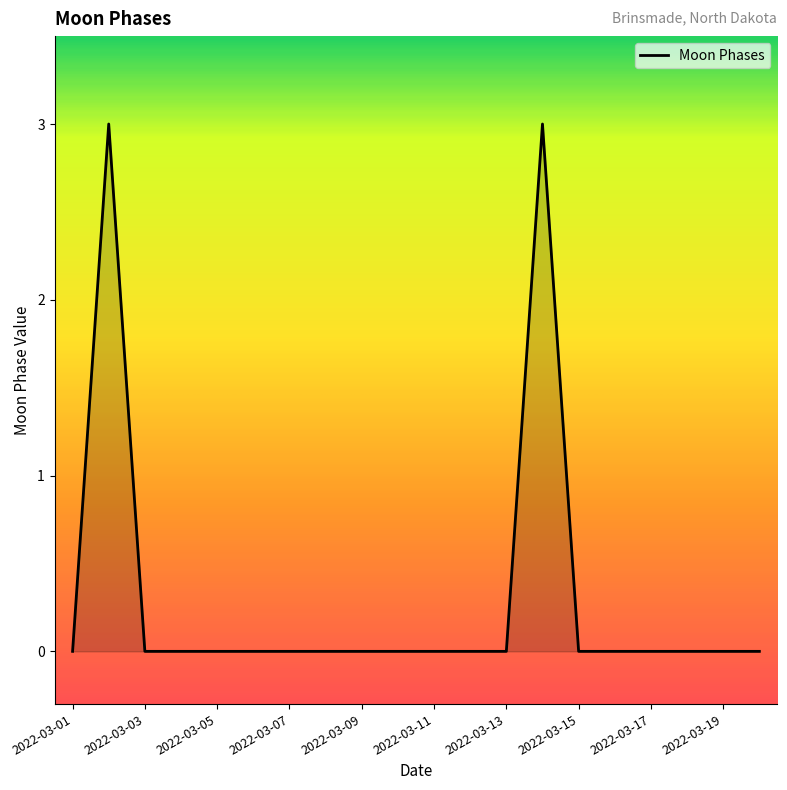

What is the maximum value shown in the chart?

3